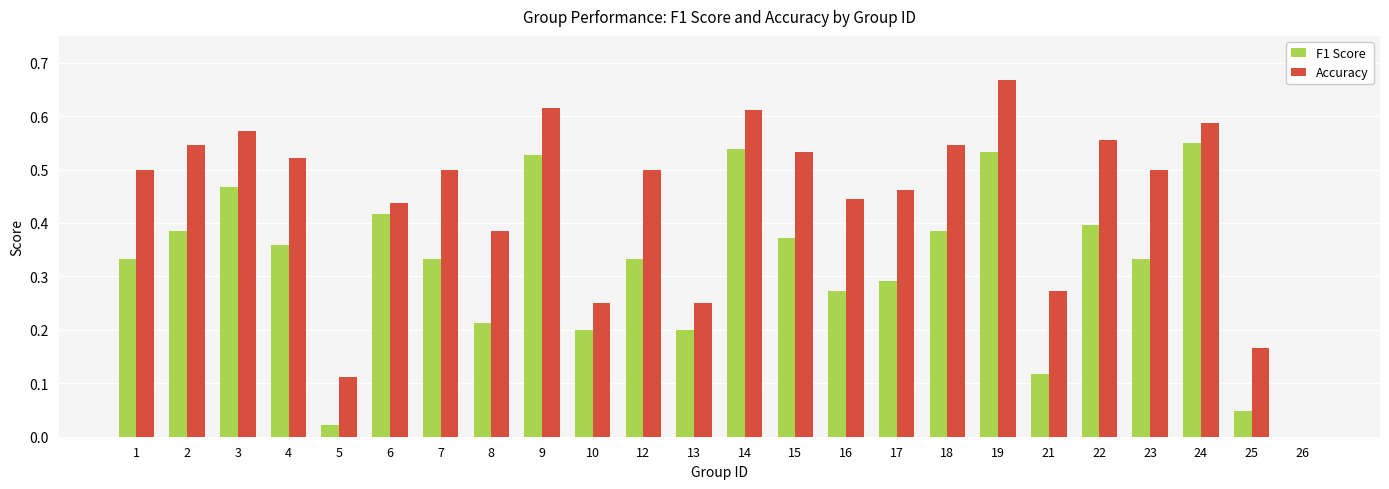

True or false: Accuracy has a value of 0.5 at 7.

True